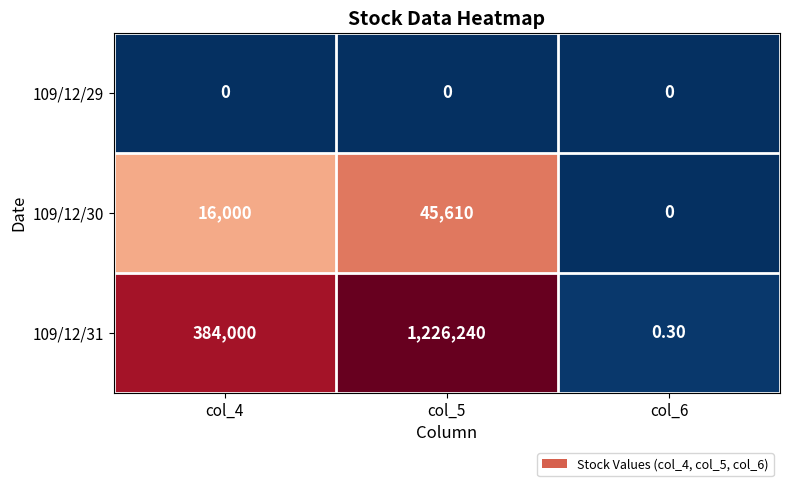

What is the difference between the 109/12/31 values at col_6 and col_4?

383999.7